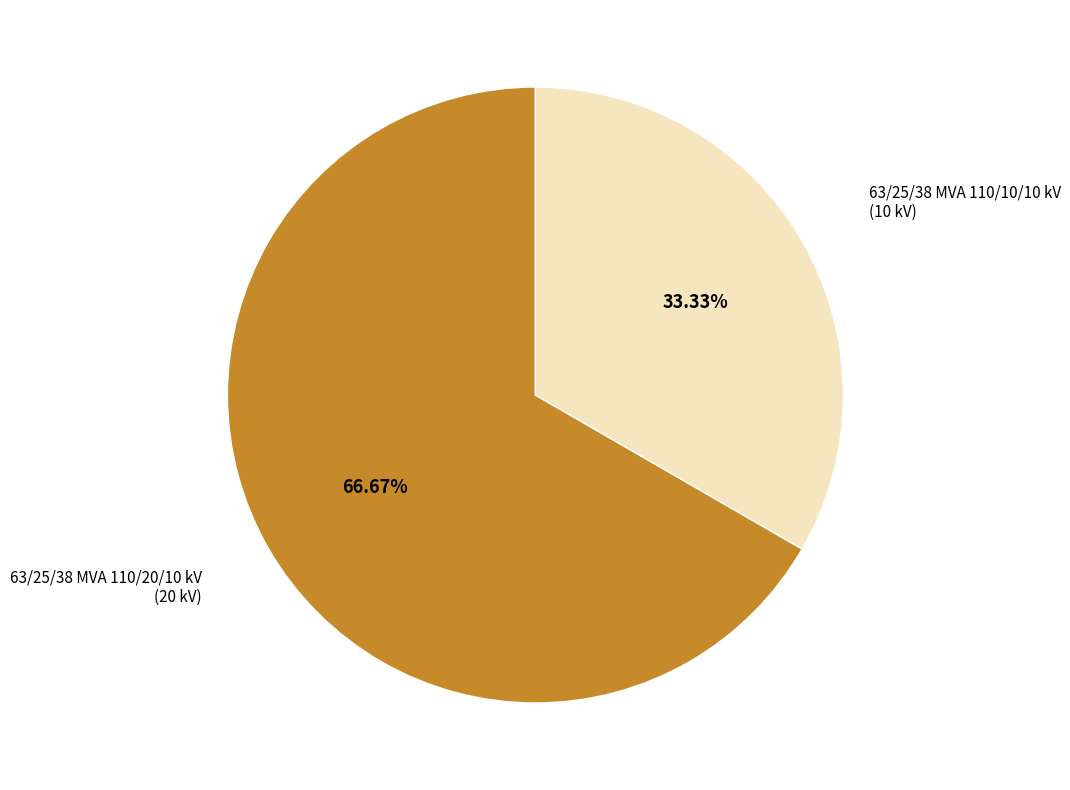

What percentage is NOT represented by 63/25/38 MVA 110/10/10 kV?

66.7%